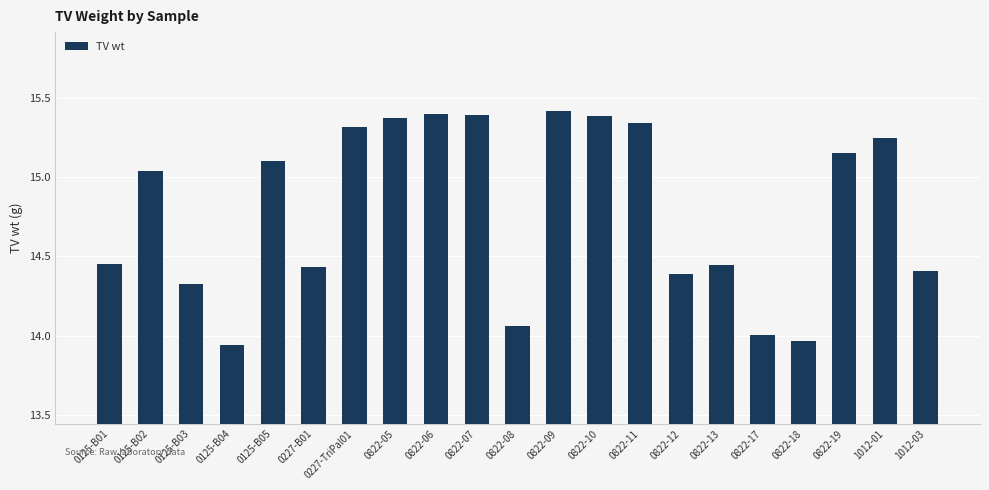

What position from the right is 0822-13?

6